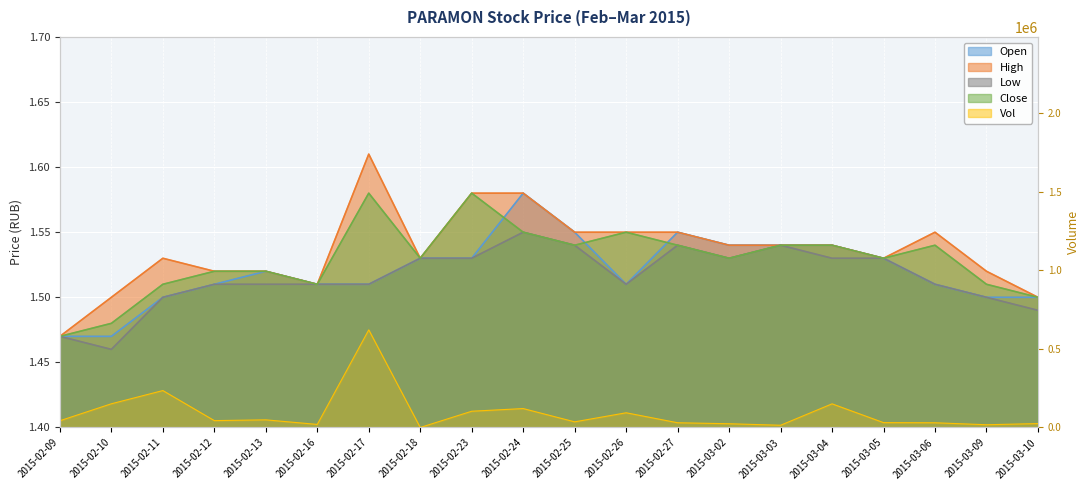

Between 2015-02-12 and 2015-03-02, which series saw the biggest shift?

vol